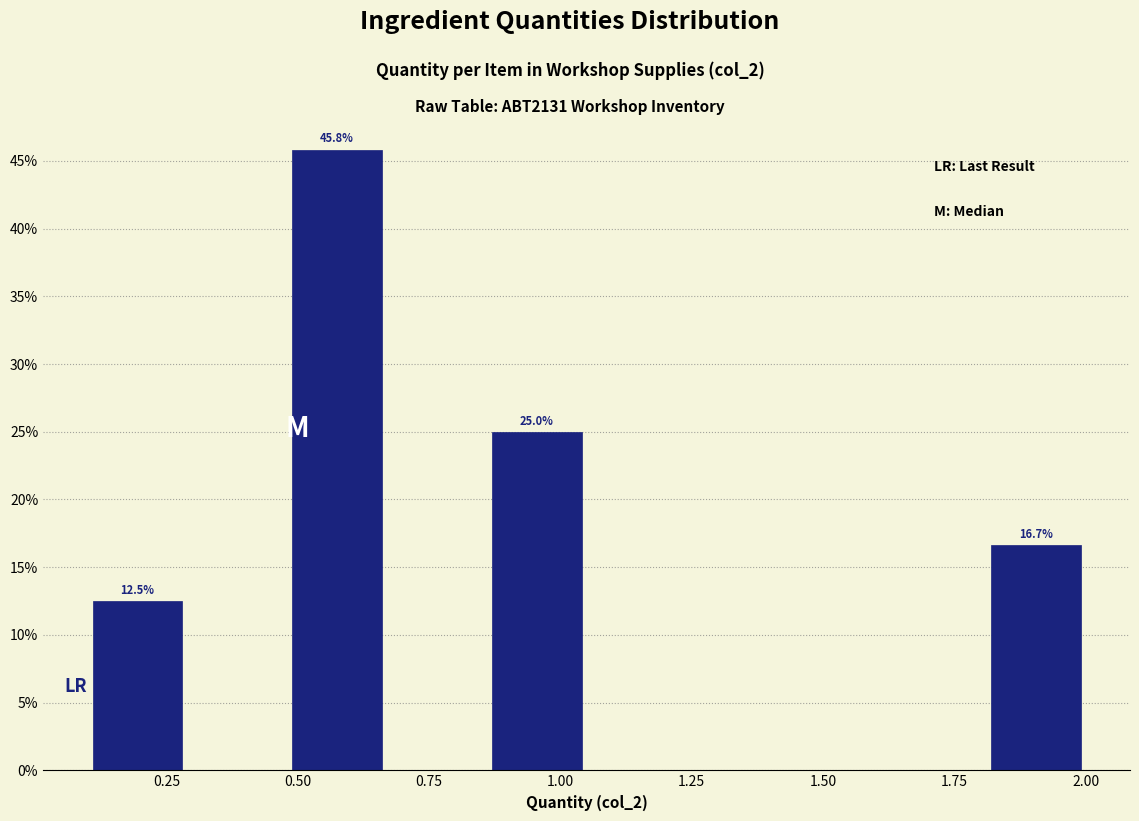

Around what value on the x-axis is the tallest bar? Give the approximate position of its centre, as read against the axis.

0.60